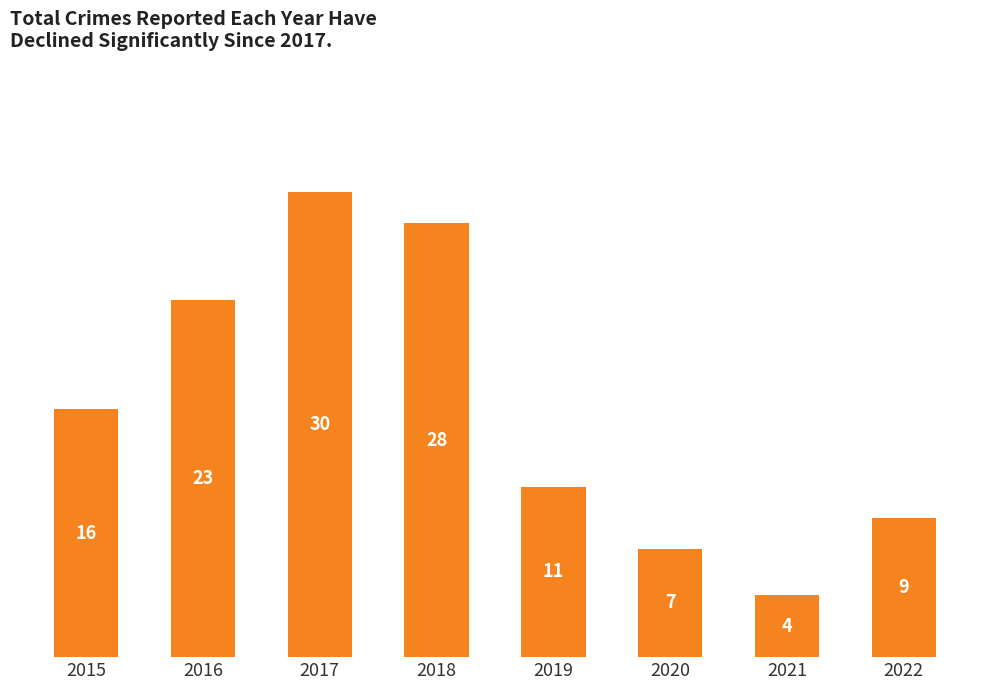

What value does the data have at 2020, to the nearest 5?

5